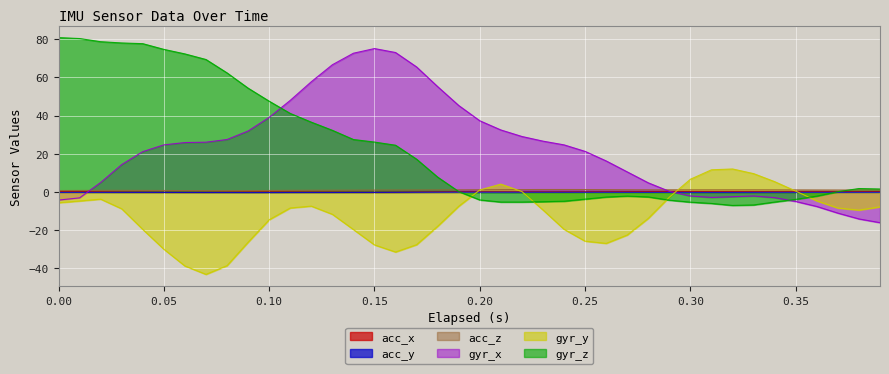

Which category has the lowest value across all series?

0.07